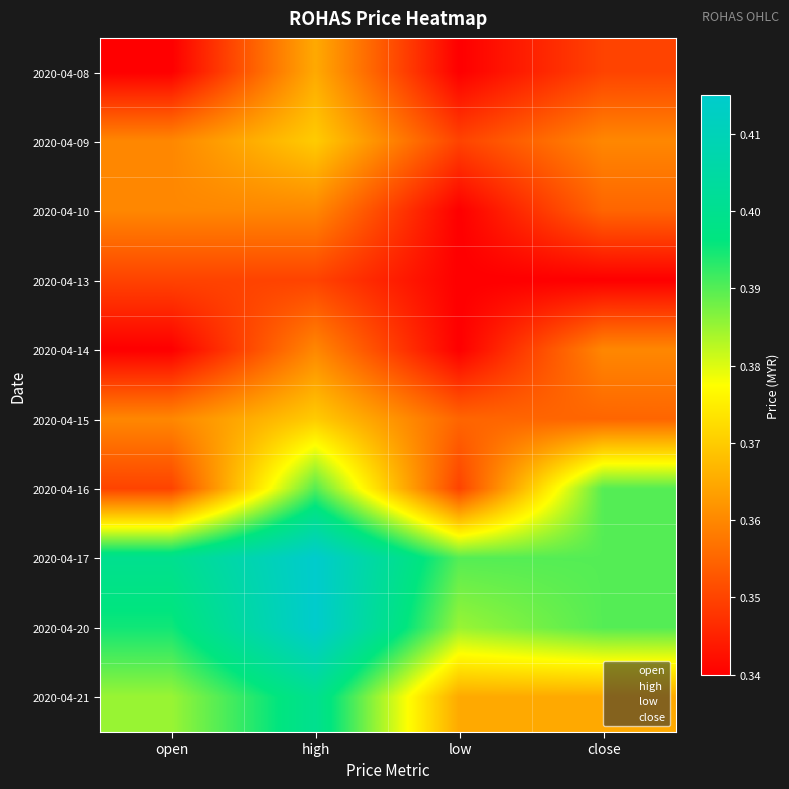

What is the difference between the highest and lowest values at open?

0.1